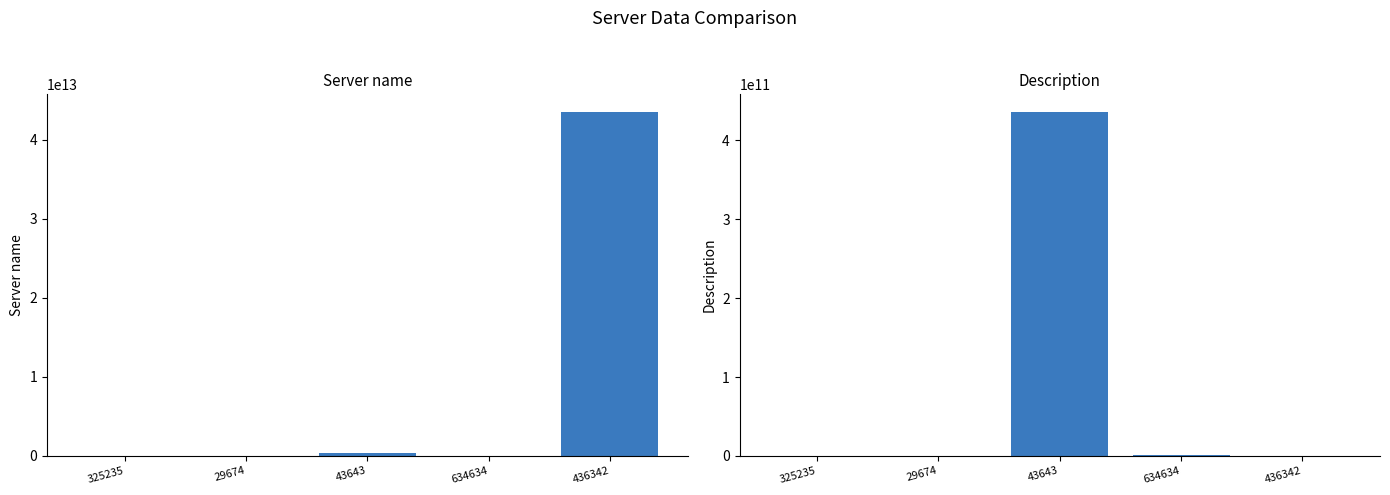

Is the value of Server name at 43643 greater than the value of Description at 29674?

Yes